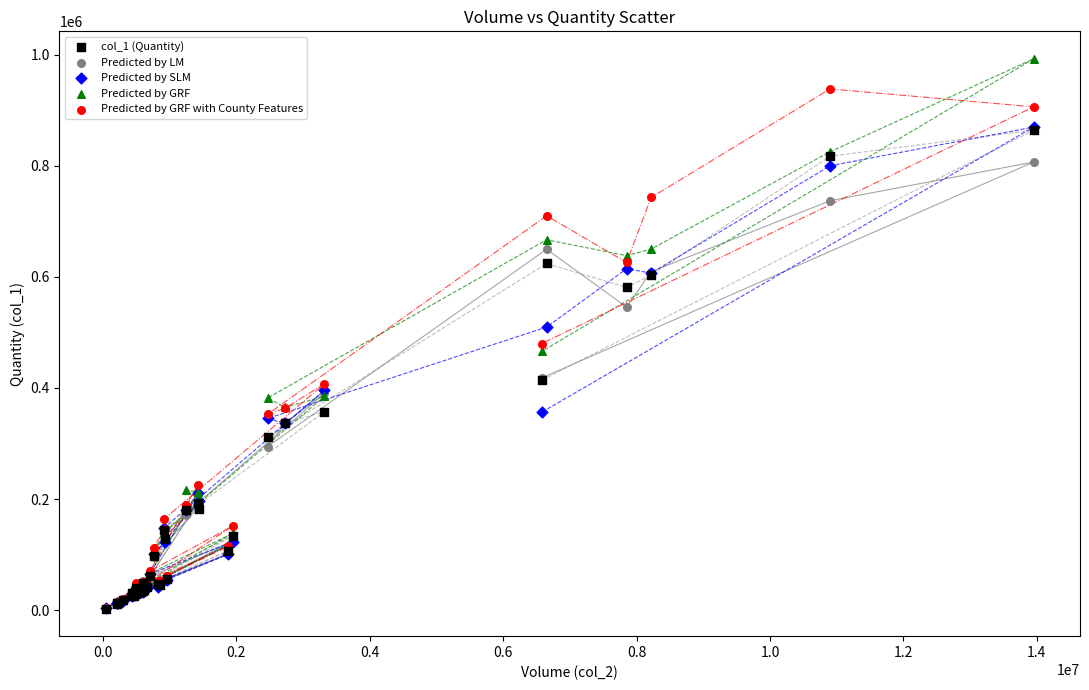

What are all the series names shown in the legend?

col_1 (Quantity), Predicted by LM, Predicted by SLM, Predicted by GRF, Predicted by GRF with County Features